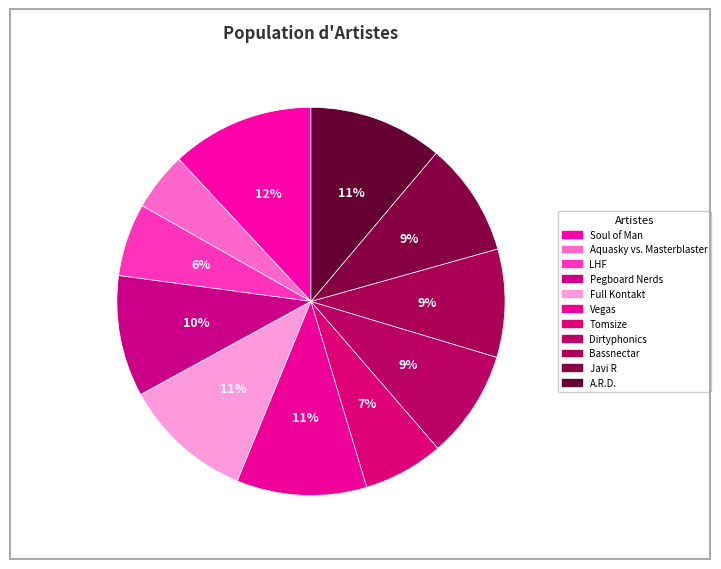

Count the number of slices in the pie.

11